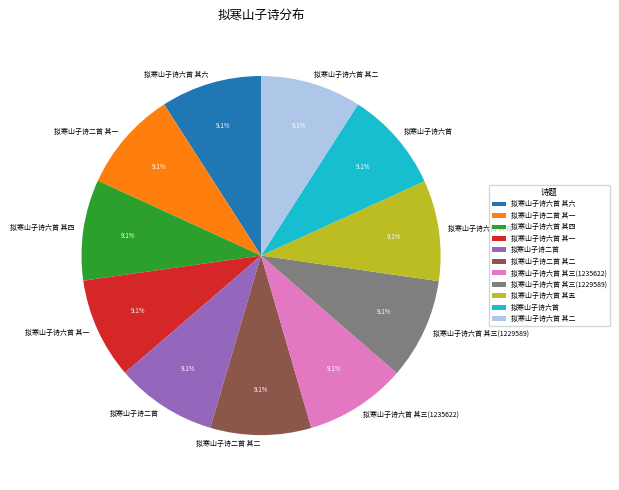

To the nearest percent, what is the combined percentage of 拟寒山子诗六首 其一 and 拟寒山子诗六首 其三(1229589)?

18%